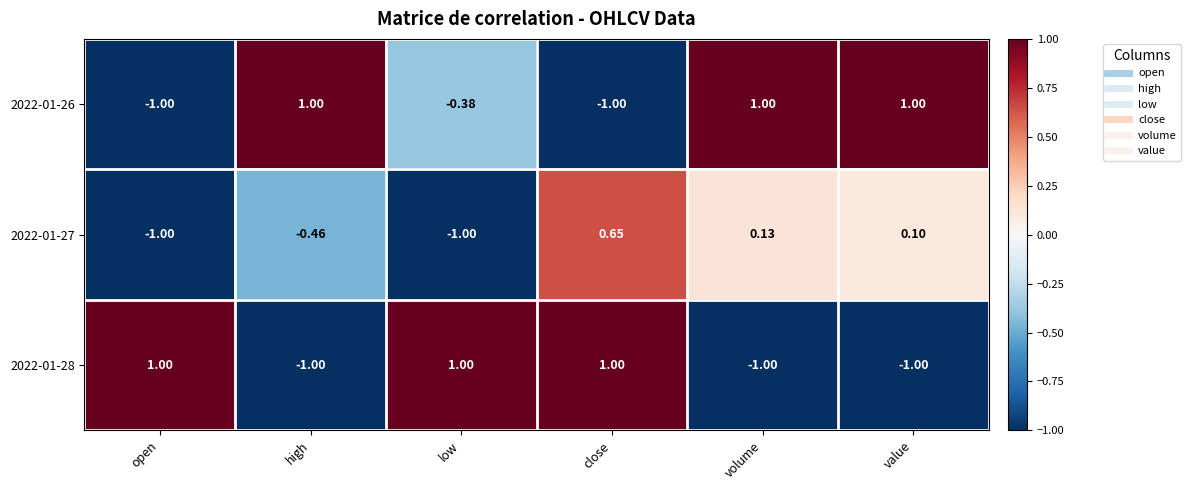

Where is 2022-01-27 nearest to the value 0?

value